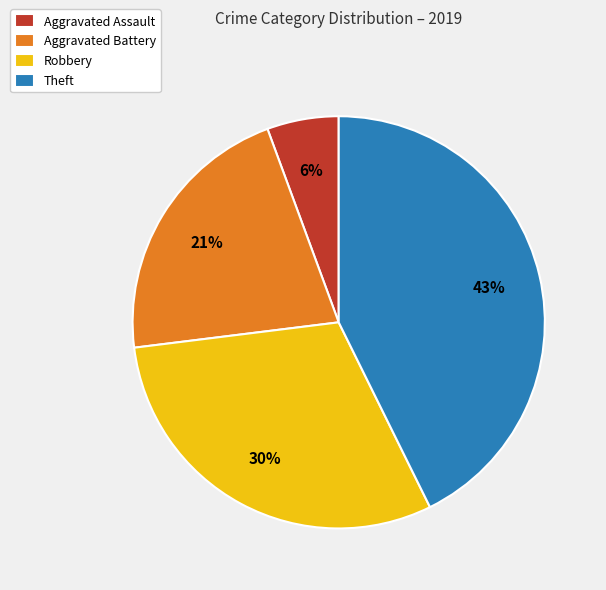

To the nearest percent, what portion does Robbery represent?

30%